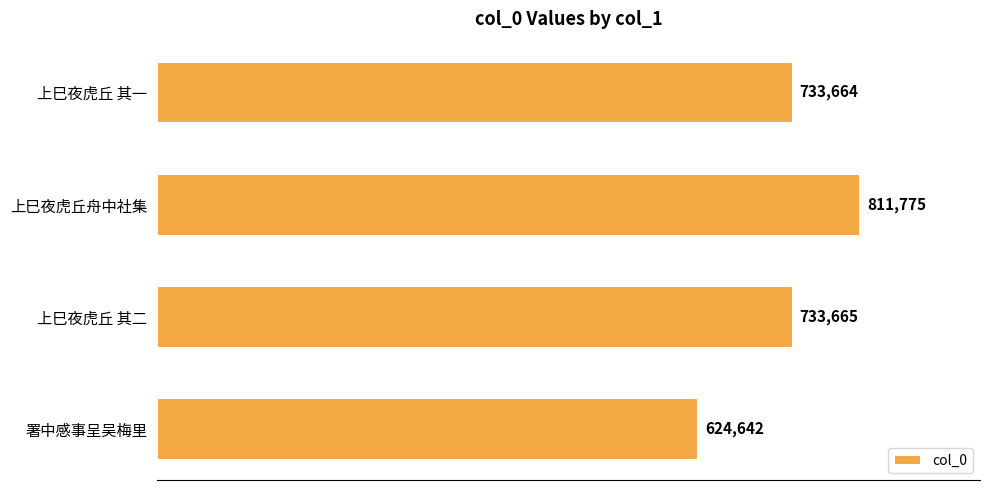

Reading bottom to top, what are all the values shown in this chart?

624642	733665	811775	733664